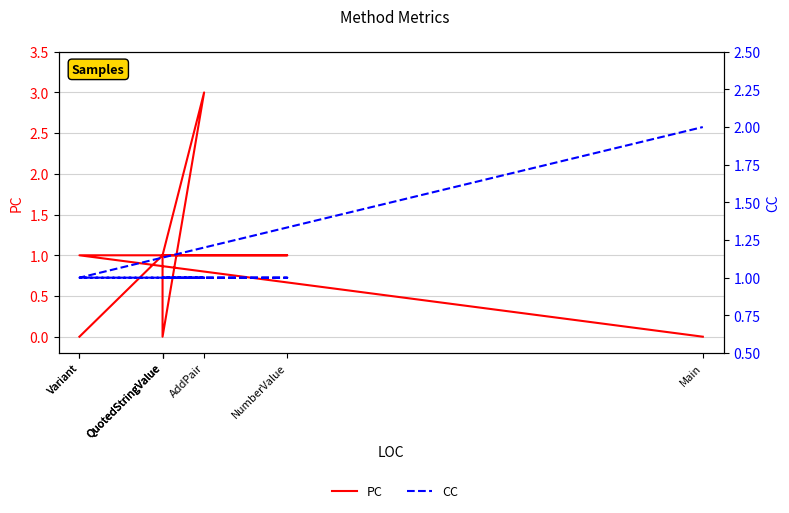

Reading left to right, list all the values displayed in this chart.

PC: 0	1	0	3	1	1	1	0
CC: 1	1	1	1	1	1	1	2